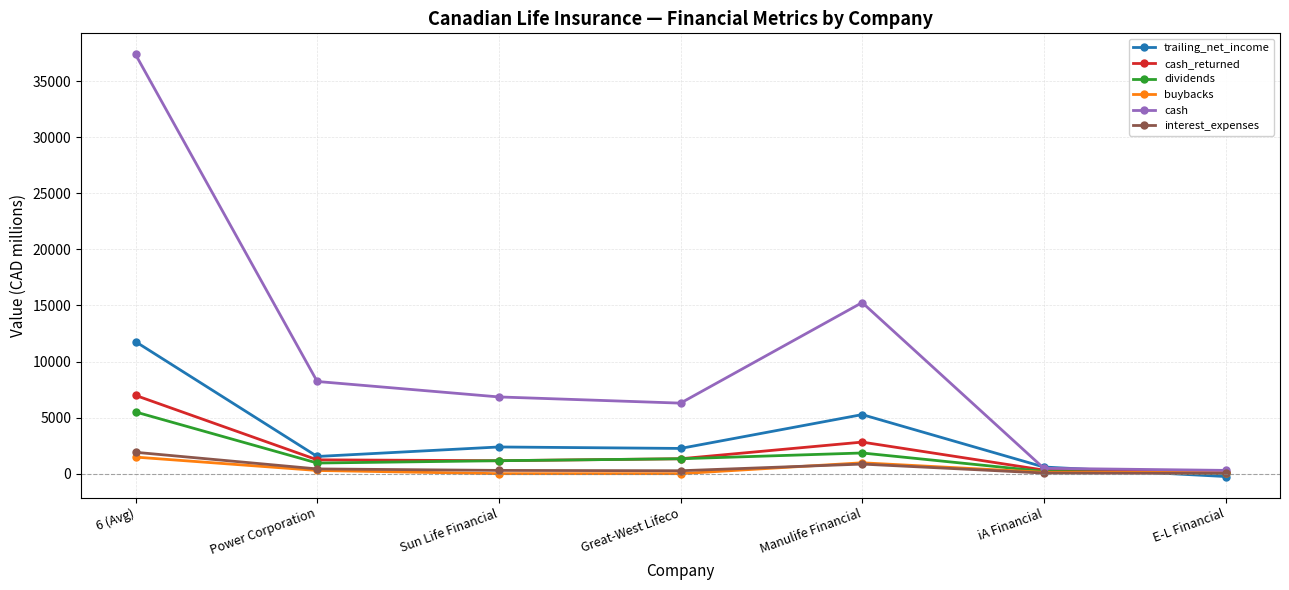

Which label corresponds to the largest value in the chart?

6 (Avg)